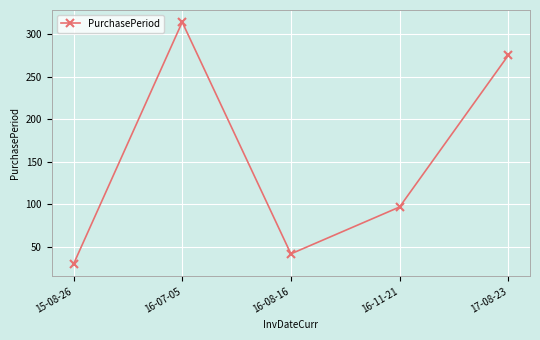

What is the average value?

152